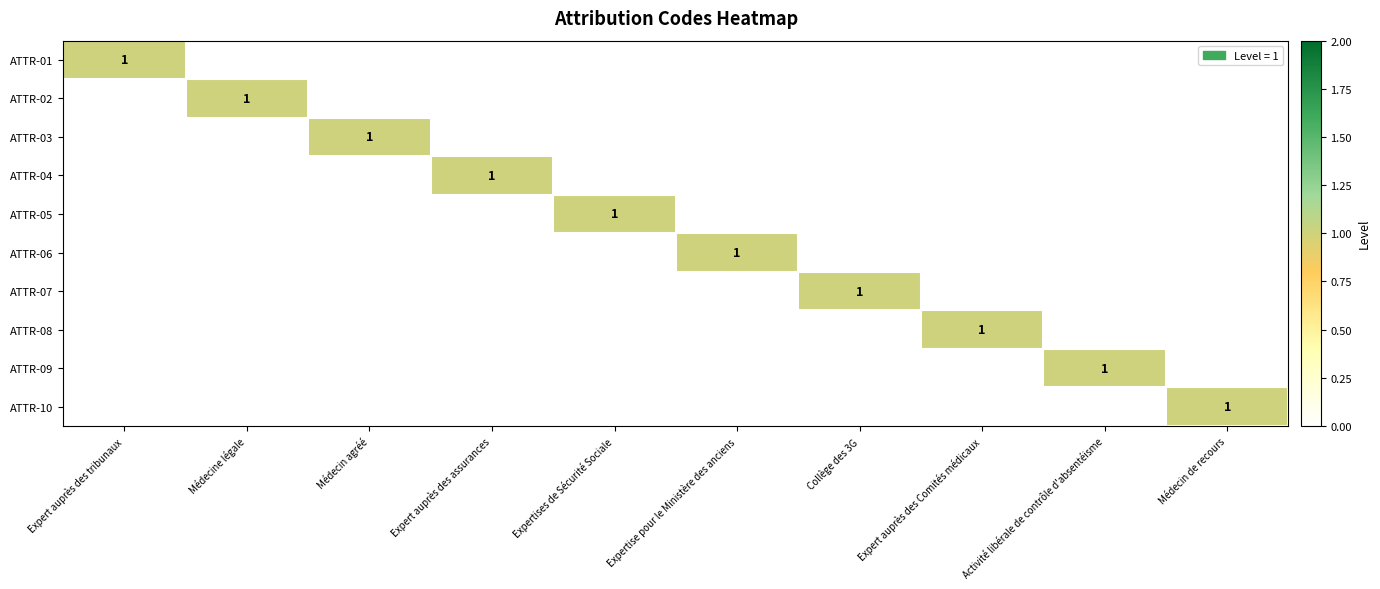

Is it true that ATTR-03 equals 1 at Médecin agréé?

True